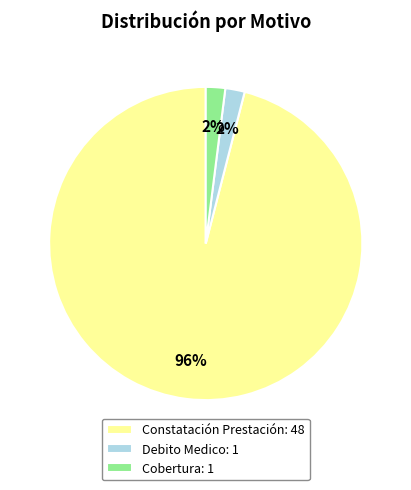

Count the number of slices in the pie.

3